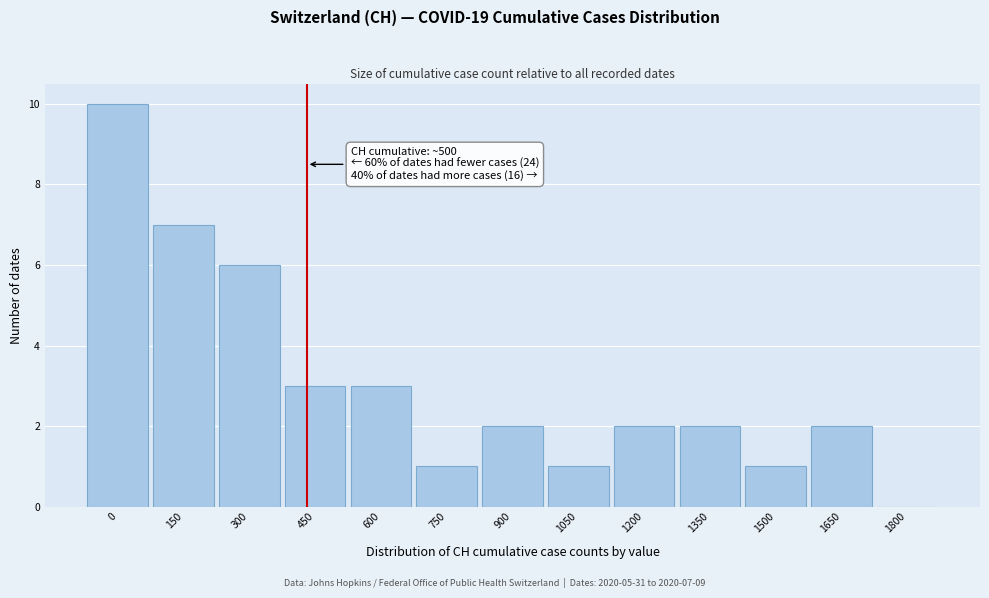

Reading left to right, extract all data points from this chart.

0=10	150=7	300=6	450=3	600=3	750=1	900=2	1050=1	1200=2	1350=2	1500=1	1650=2	1800=0